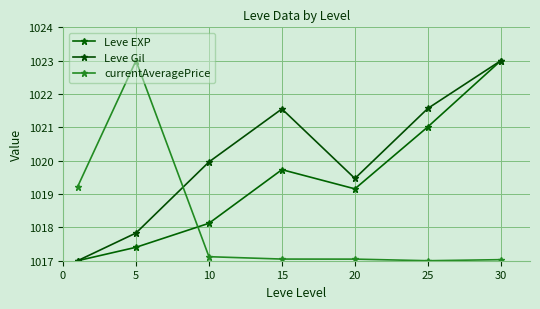

How many interior local peaks does the Leve EXP series have?

1